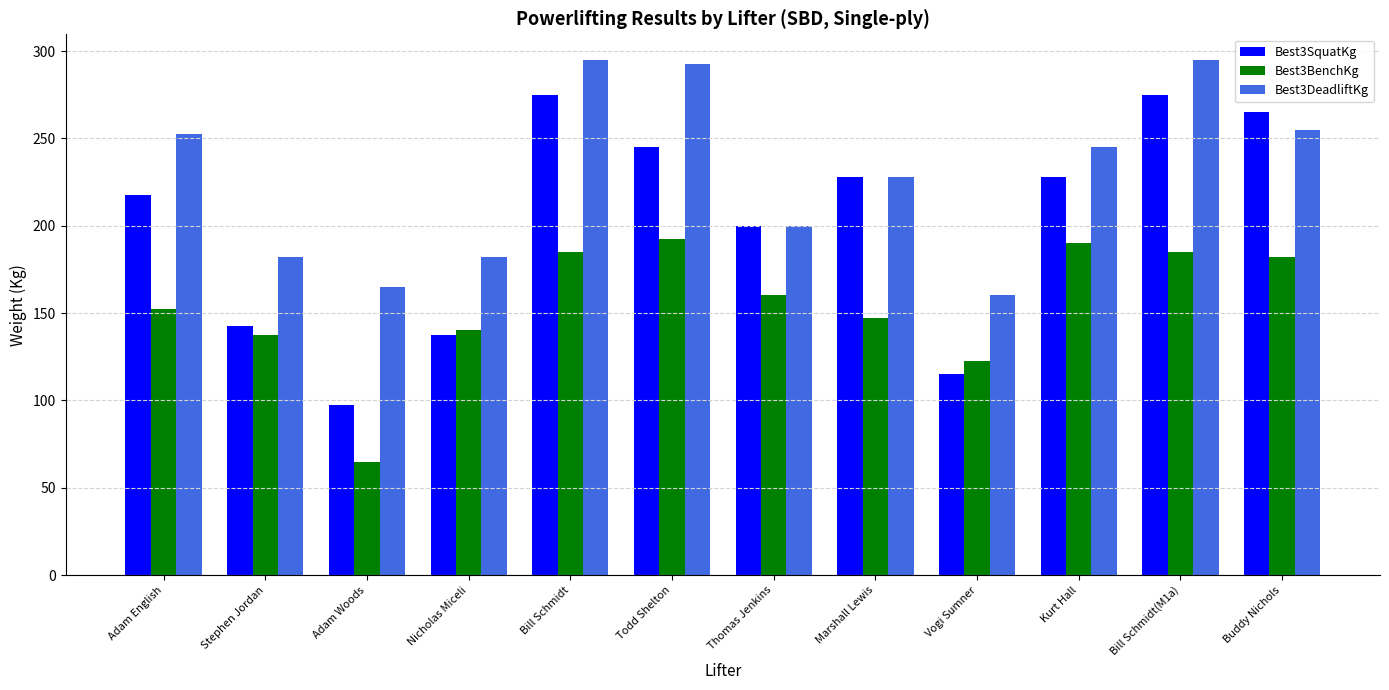

What is the label of the 1st bar from the left?

Adam English